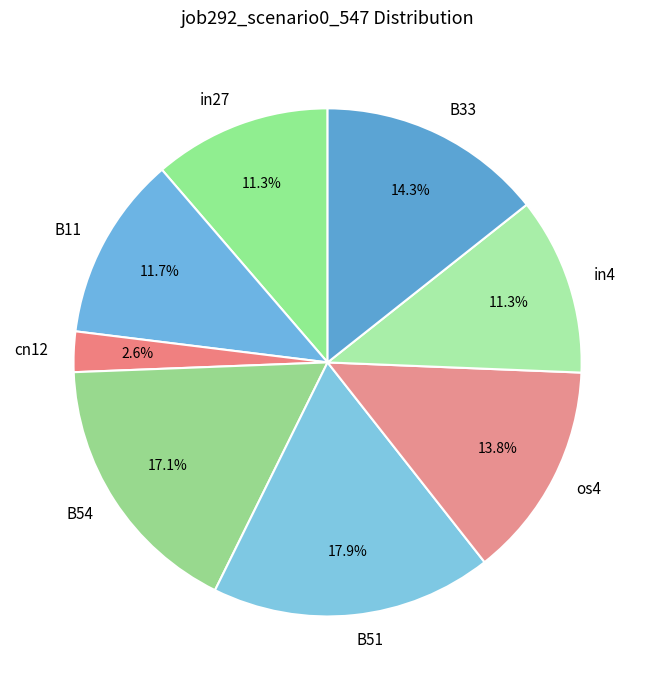

True or false: os4 accounts for 14% of the total.

True